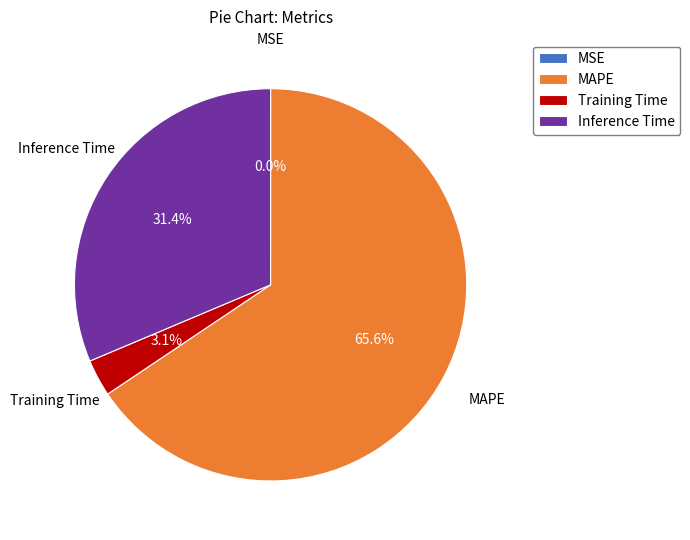

What is the largest slice in the pie chart?

MAPE